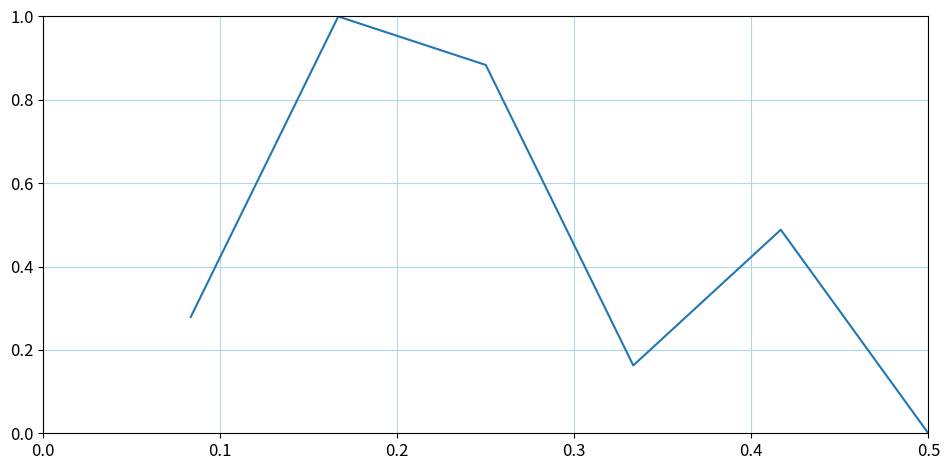

How many interior local valleys (lower than both neighbors) does the data have?

1